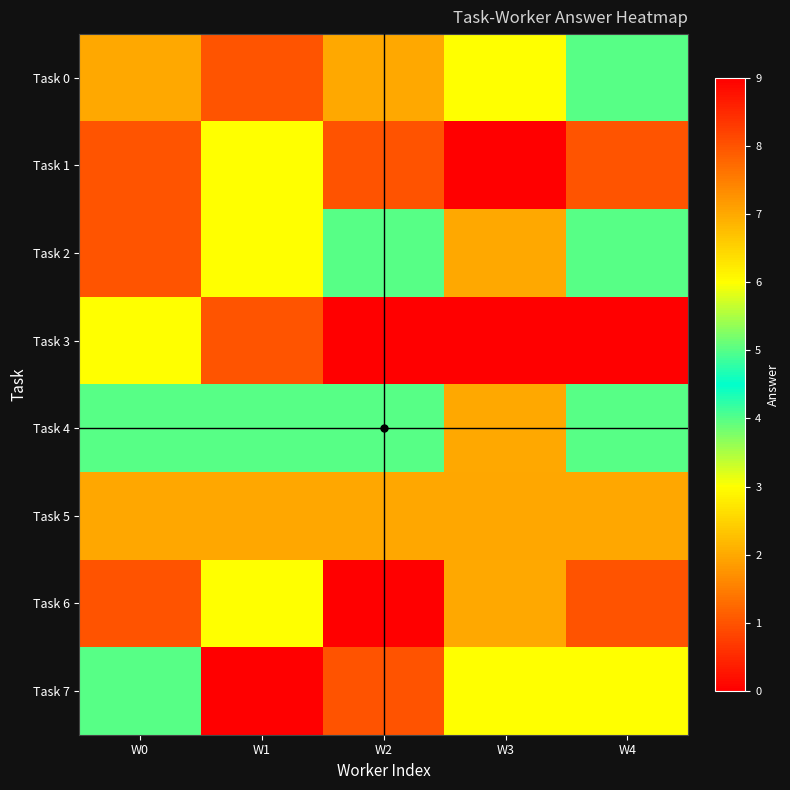

Which label corresponds to the smallest value in the chart?

W2